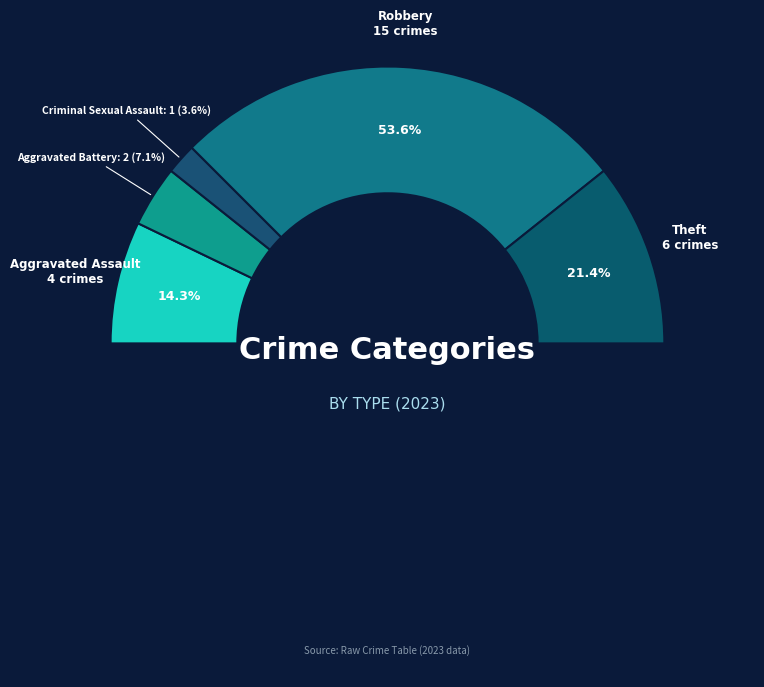

Combined, what portion of the pie is Robbery and Theft?

75.0%